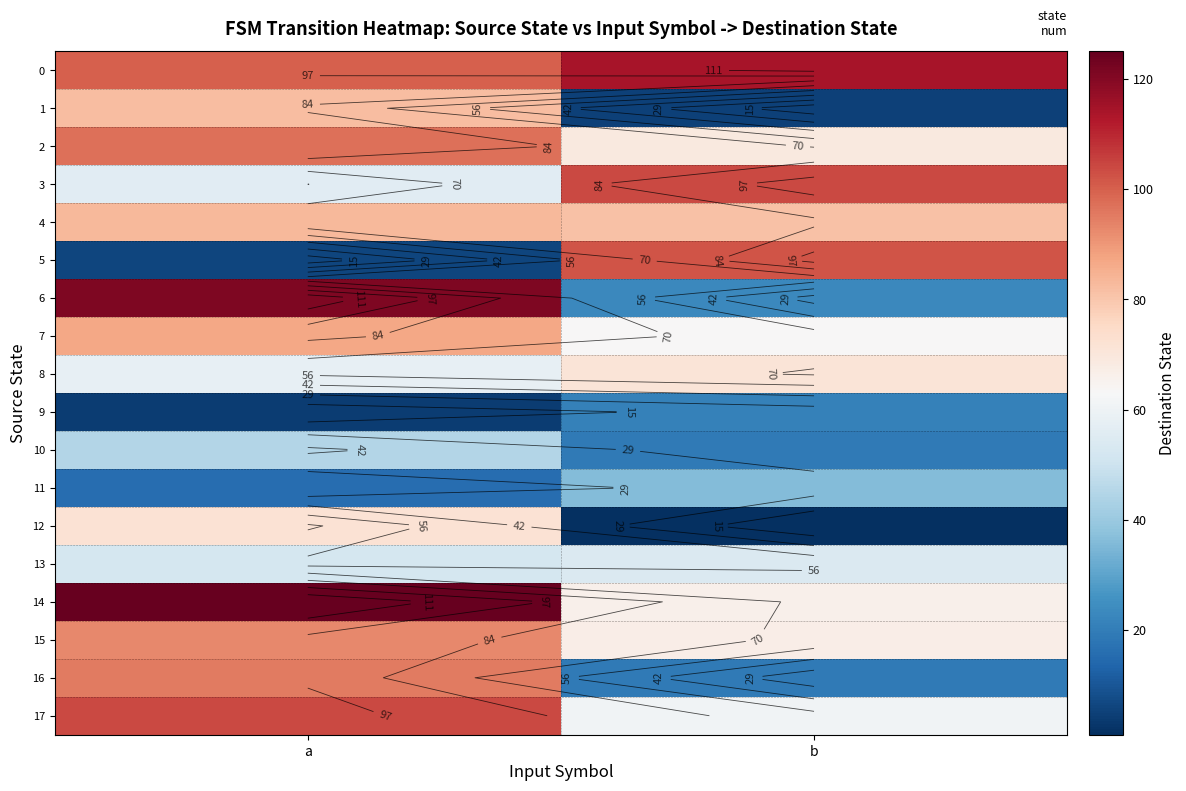

The 4 series shows 140 at a. True or false?

False